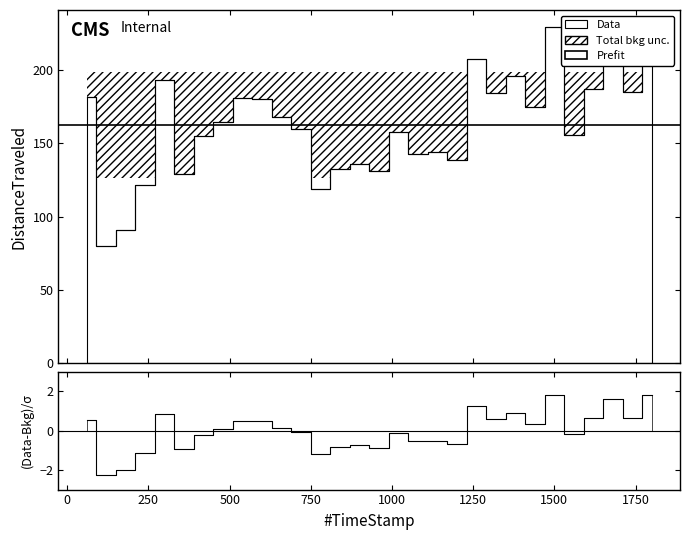

What is the sum of all values?

4876.8